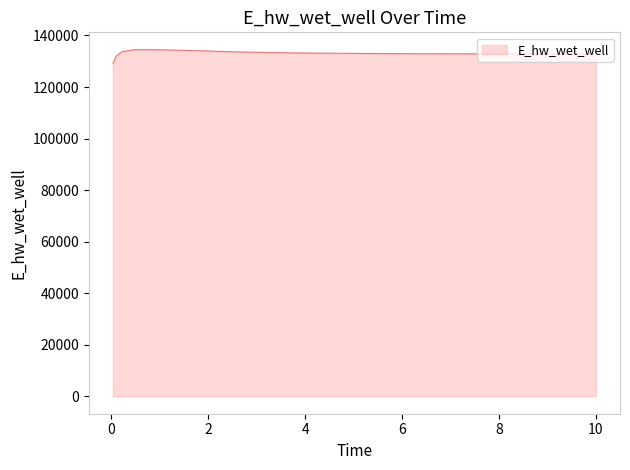

What is the difference between the maximum and minimum values?

5470.2